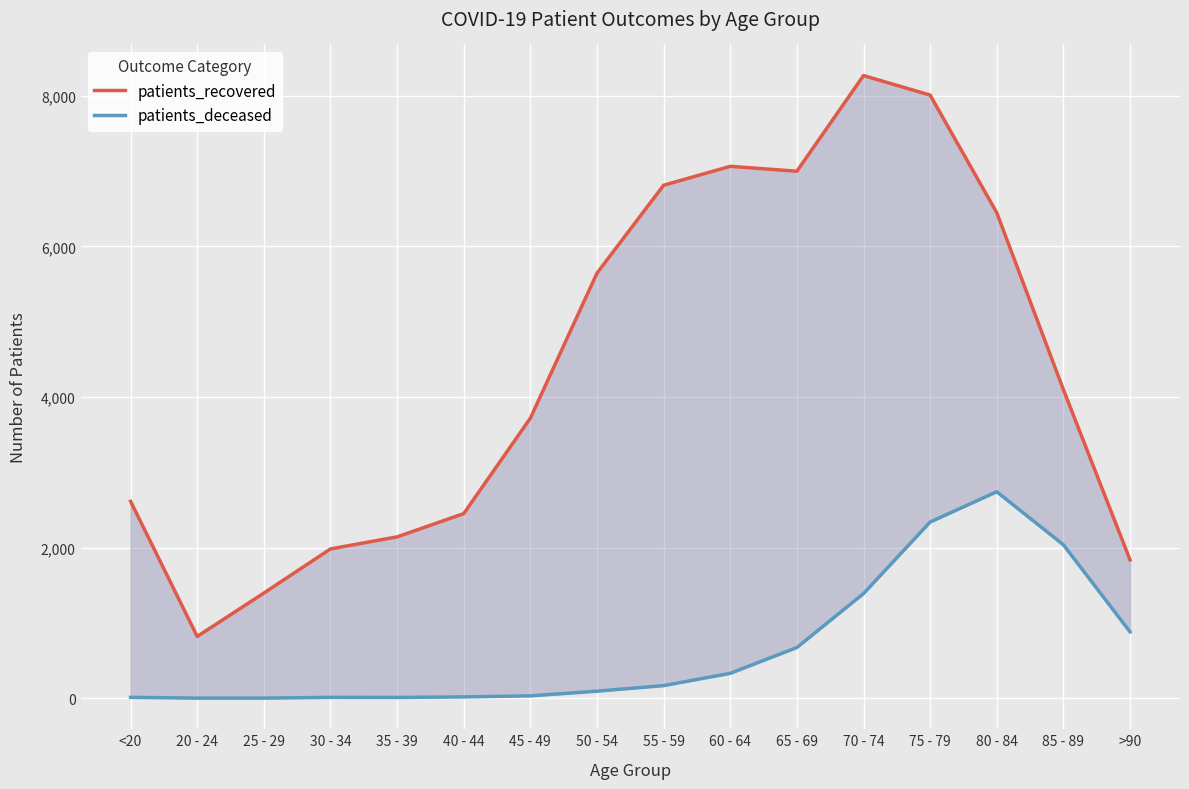

What is the difference between the patients_recovered values at 45 - 49 and 25 - 29?

2322